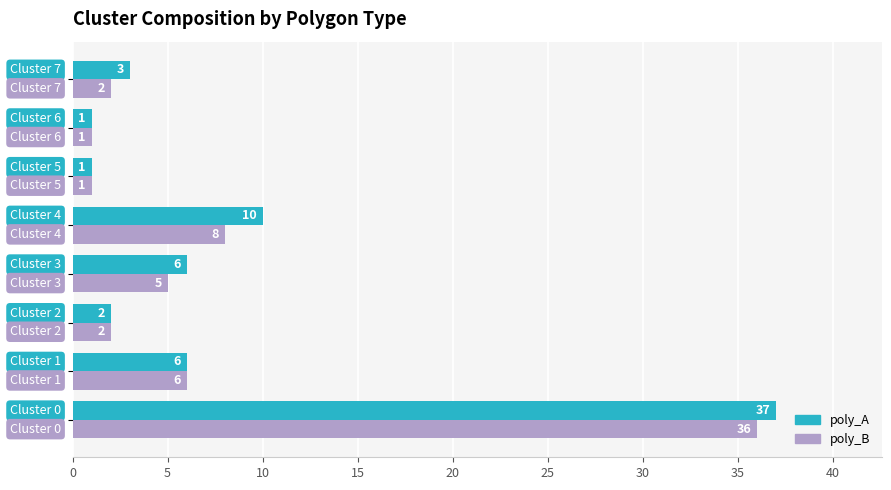

What is the greatest value displayed?

37